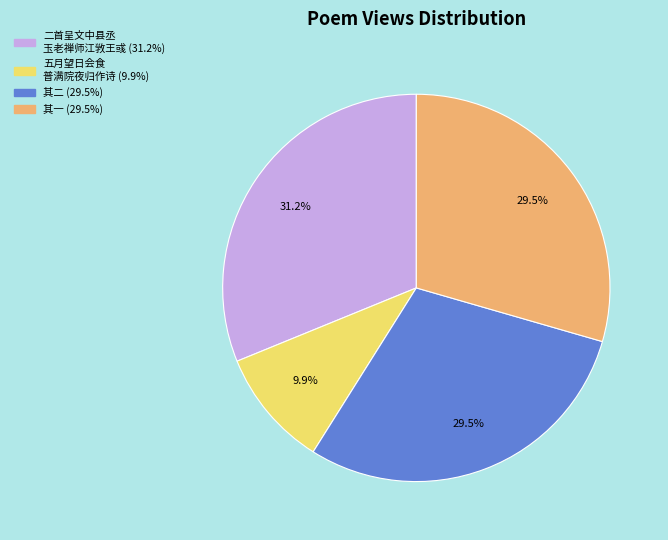

How many slices are in this pie chart?

4